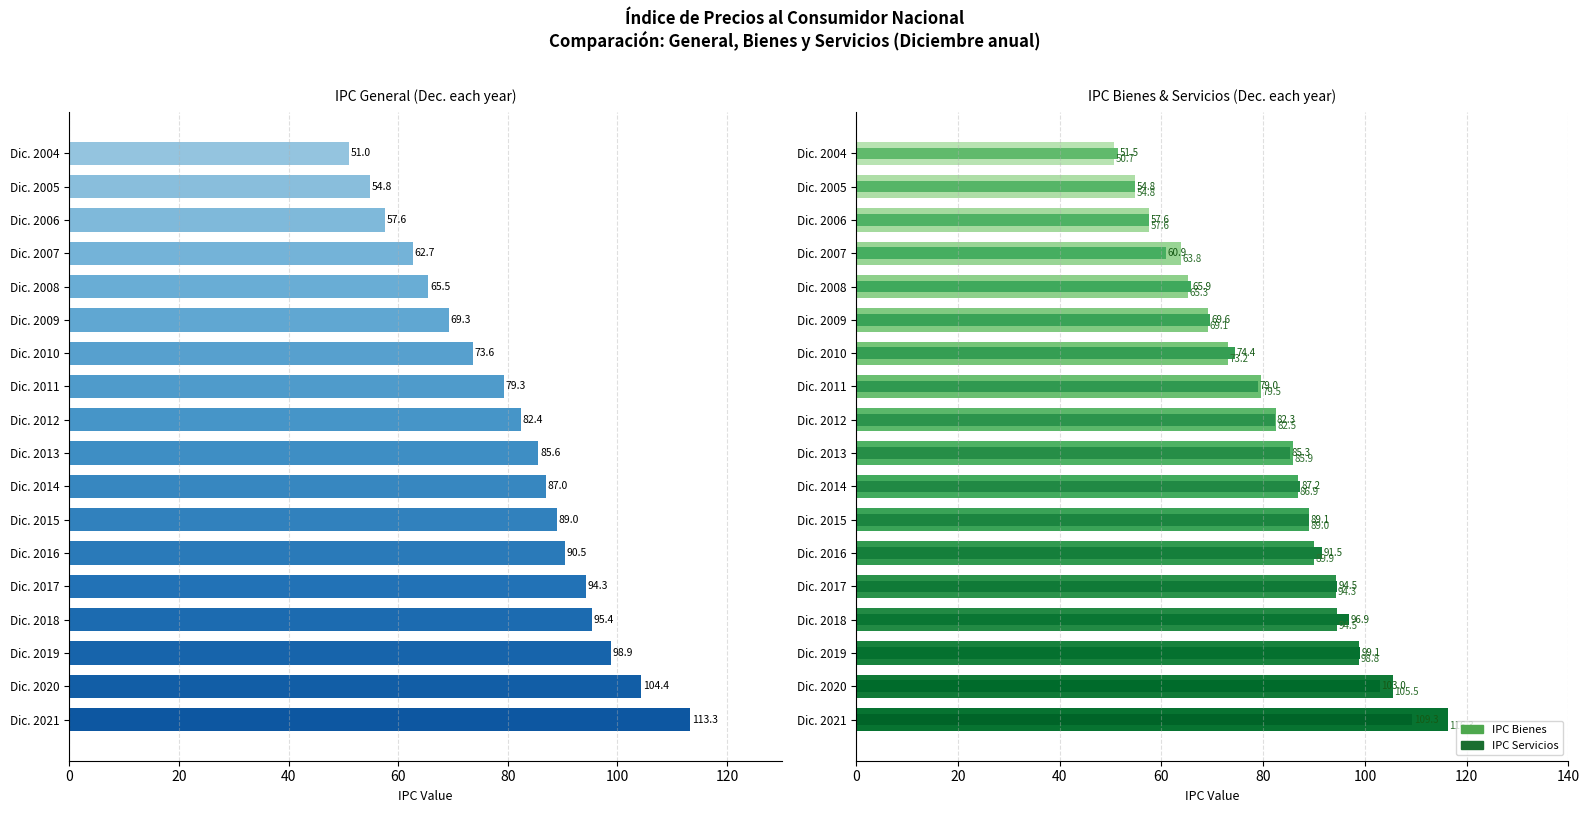

What is the difference between the maximum and minimum values in the IPC Servicios series?

57.8